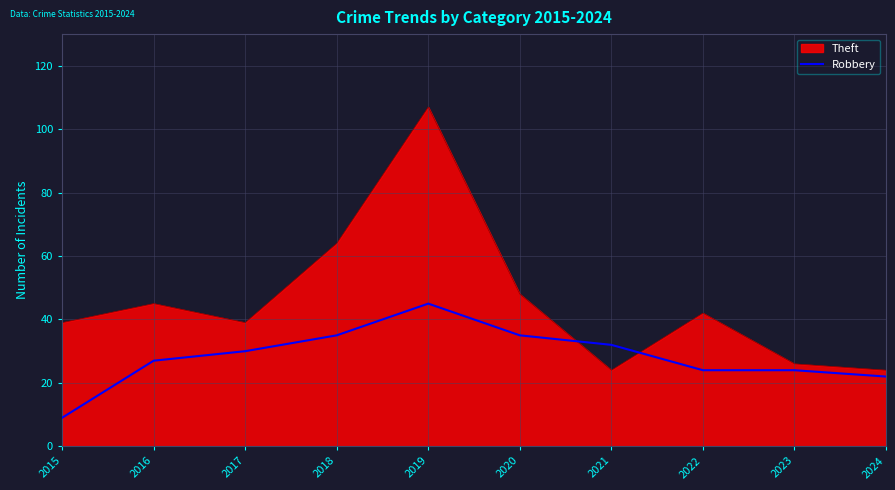

How many distinct data groups are displayed?

2